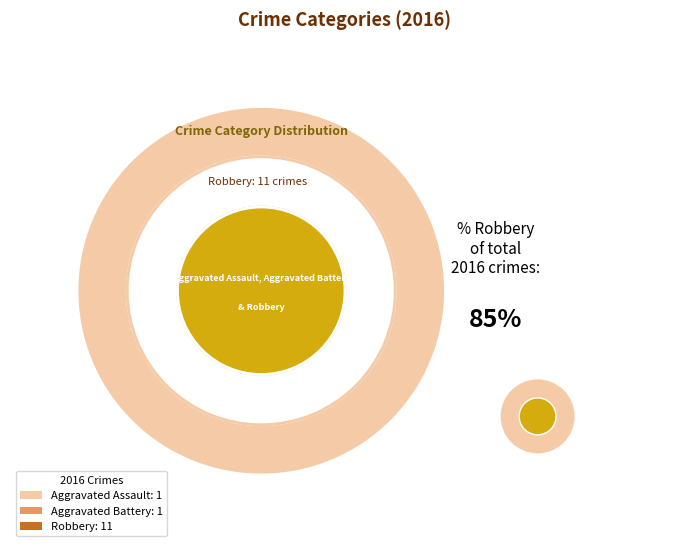

True or false: Homicide accounts for 7% of the total.

False